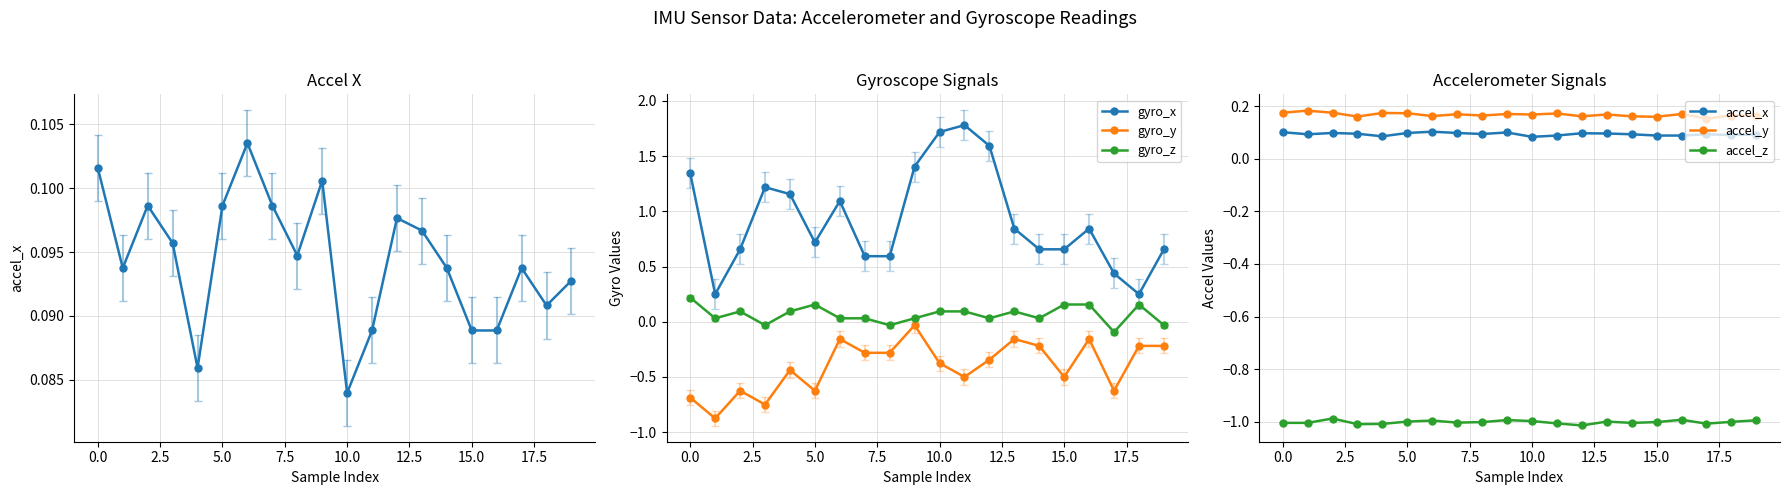

True or false: gyro_y and gyro_x cross at least once.

False